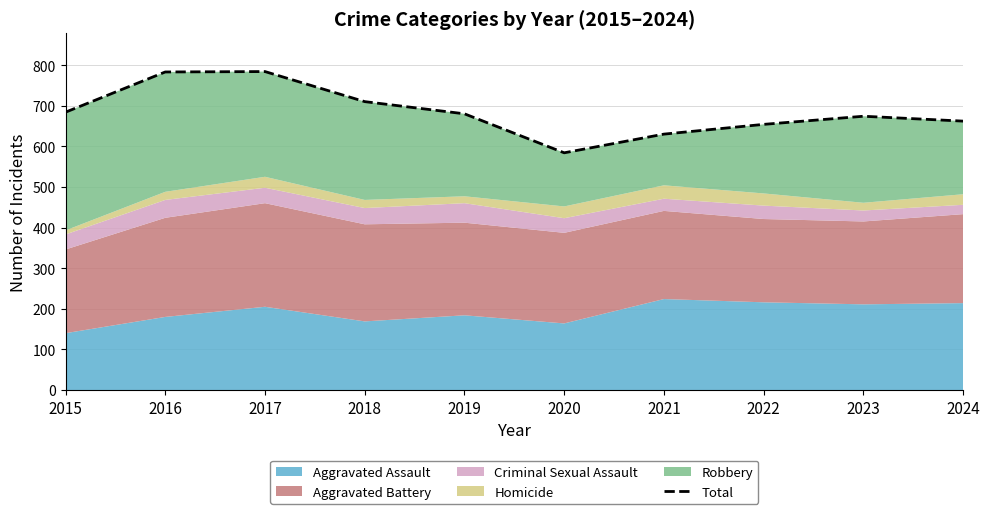

The value at 2015 is 915. True or false?

False